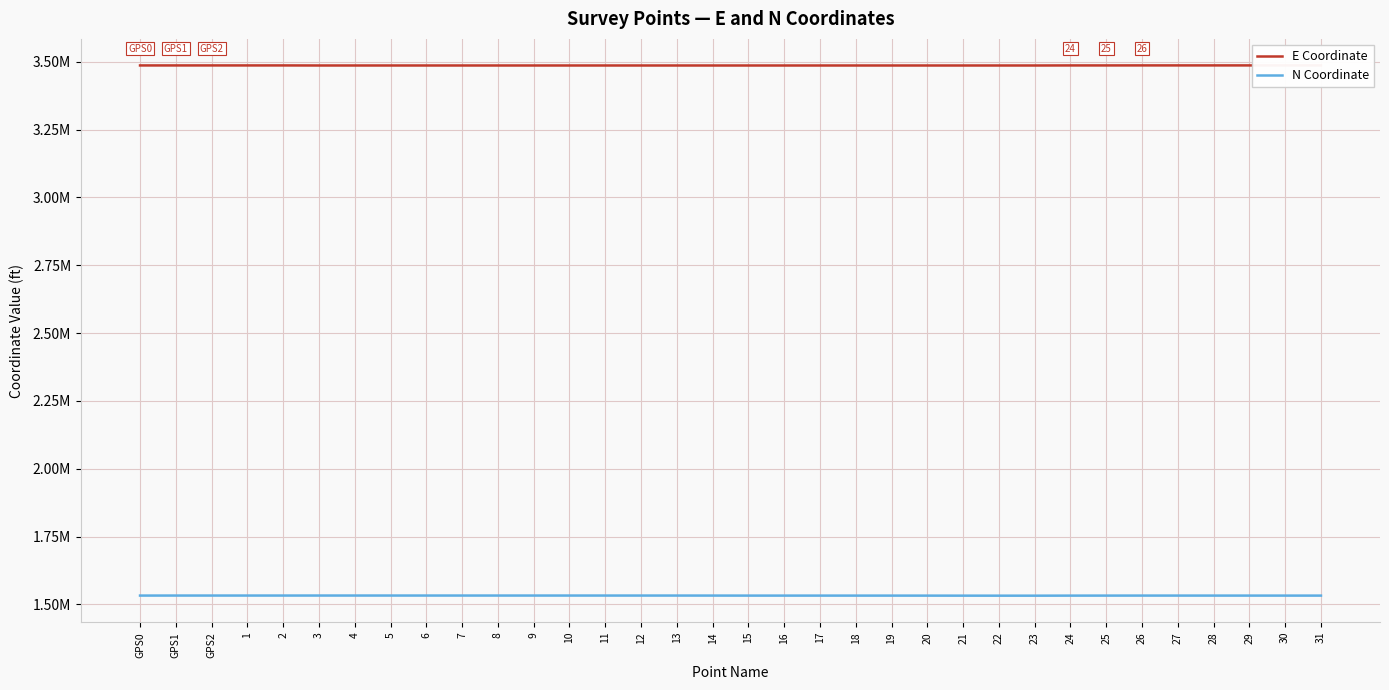

Does the chart have visible grid lines?

Yes